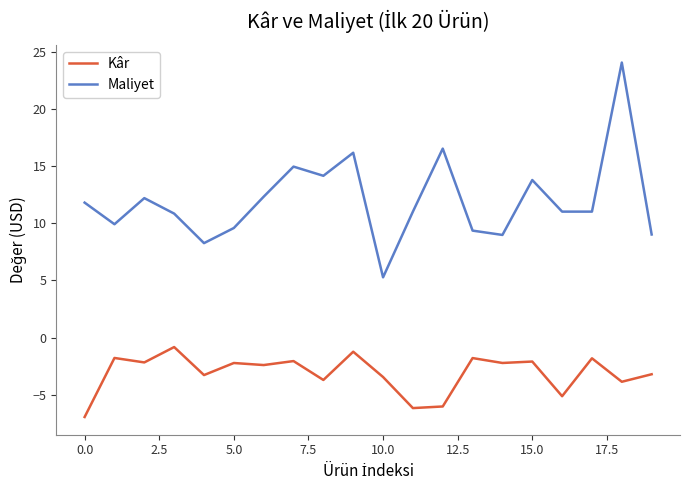

List the series in order of their peak value, highest first.

Maliyet, Kâr